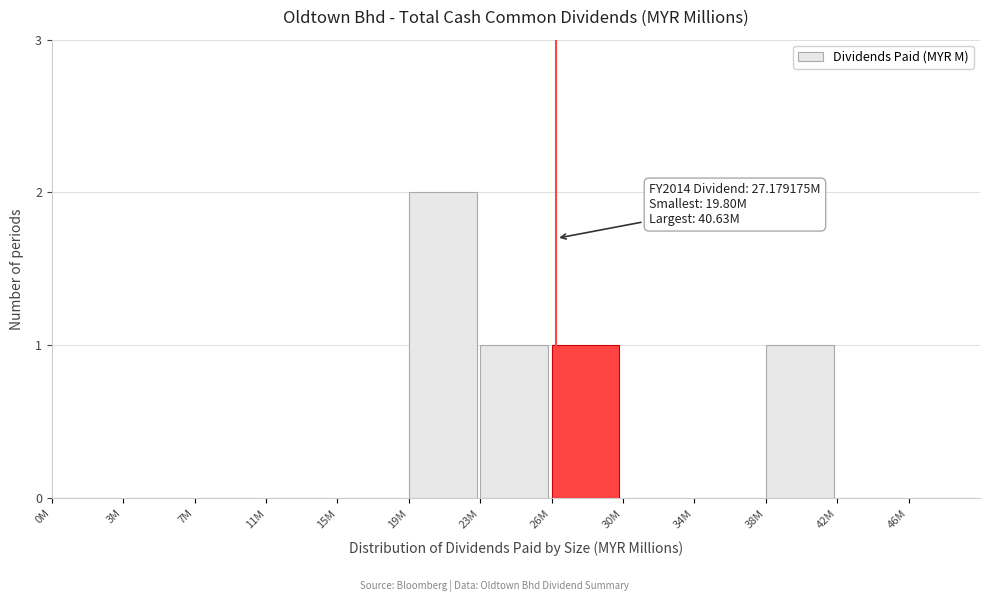

Reading left to right, what are all the values shown in this chart?

0M=0	3M=0	7M=0	11M=0	15M=0	19M=2	23M=1	26M=1	30M=0	34M=0	38M=1	42M=0	46M=0